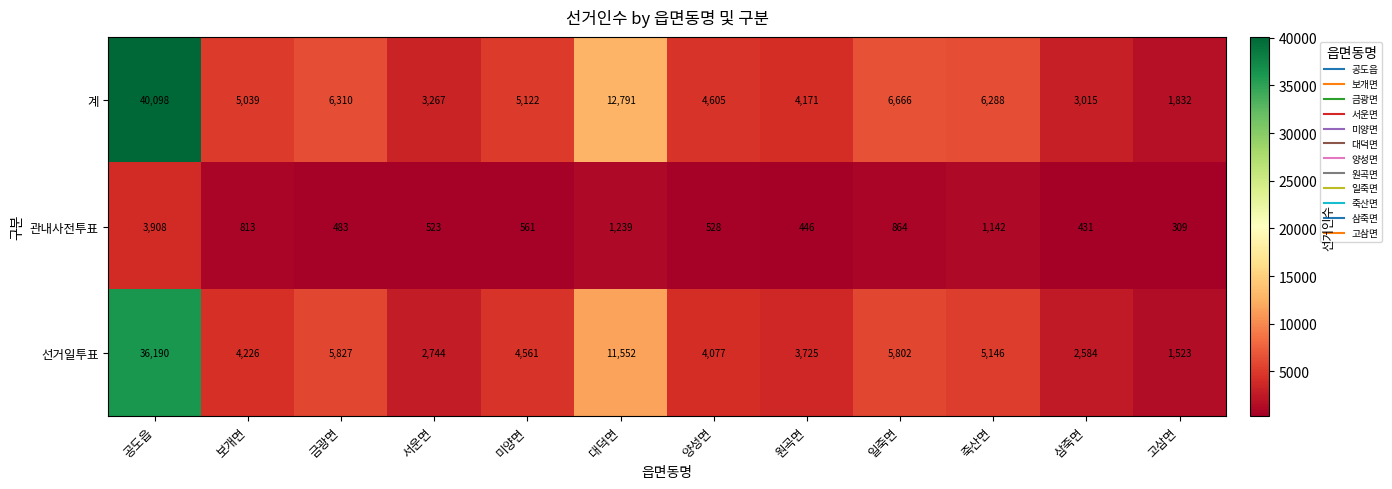

What is the minimum value shown in the chart?

309